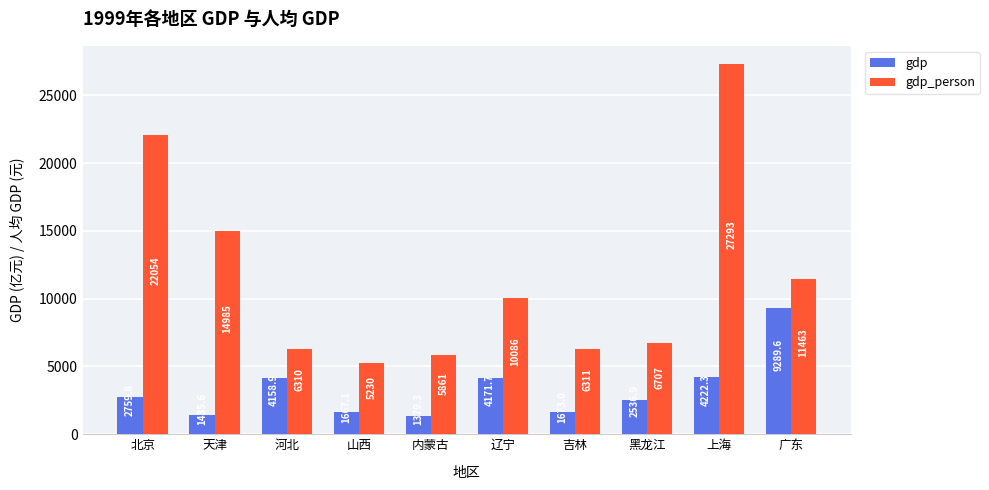

What is the label of the 10th bar from the left?

广东